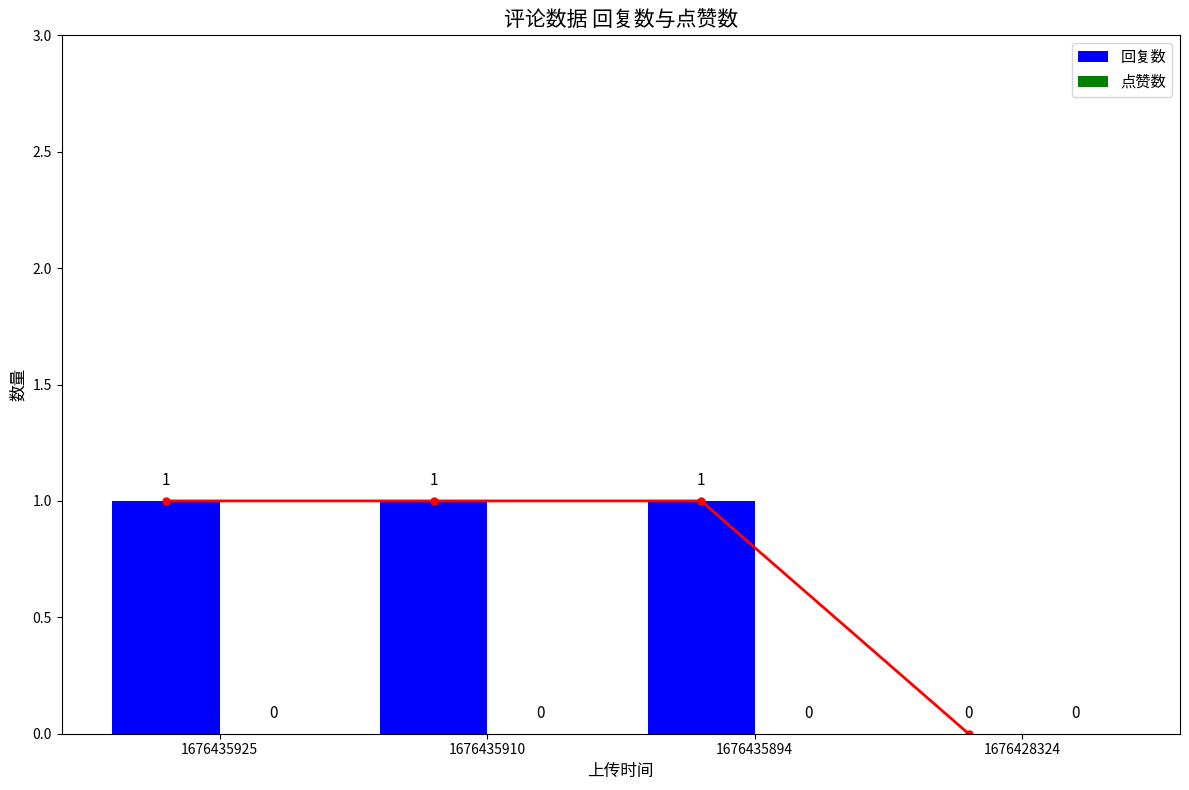

Rank the series by their average value, from highest to lowest.

回复数, 点赞数